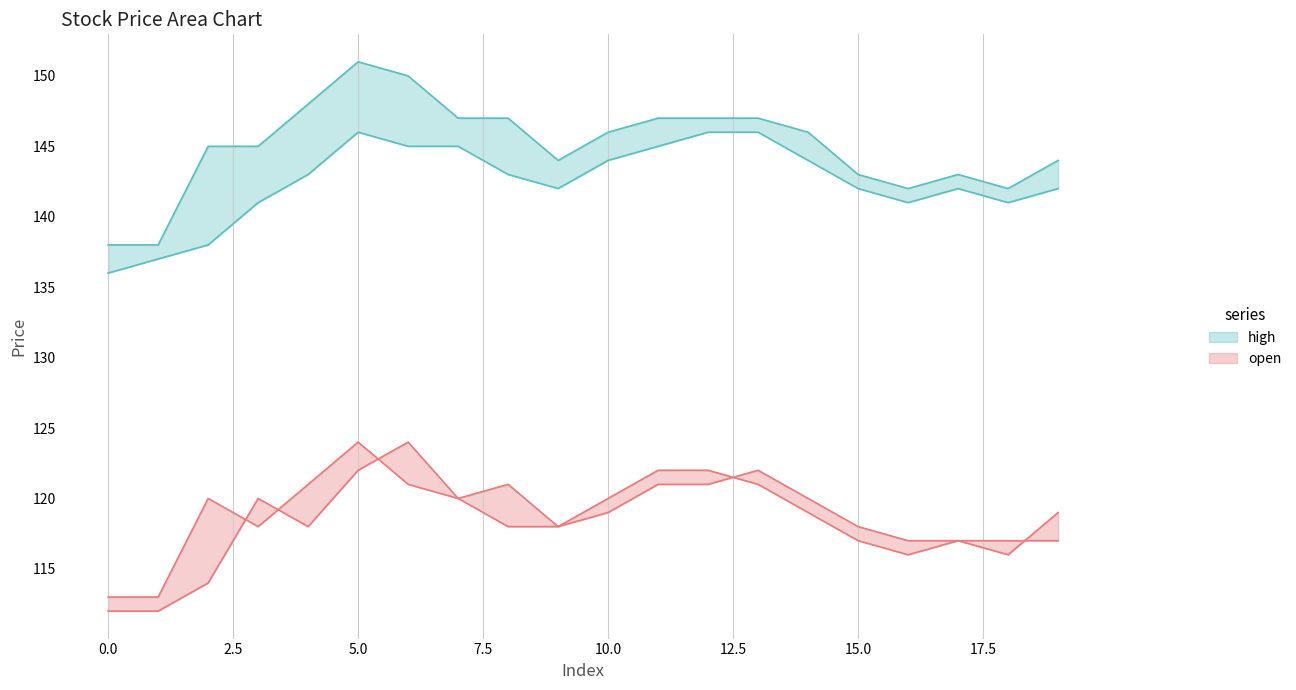

Between 19 and 5, which is larger?

5